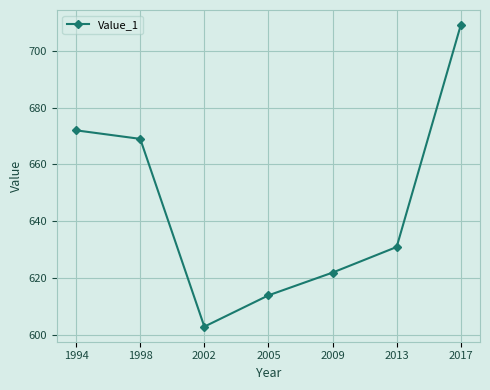

Does the chart have visible grid lines?

Yes